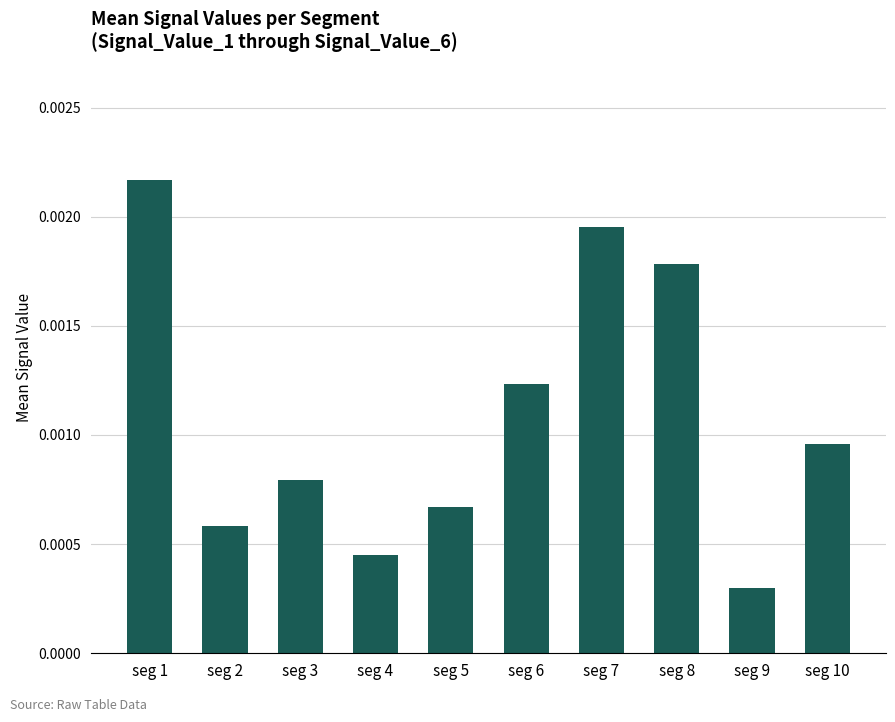

At which label is the value closest to 0?

seg 9